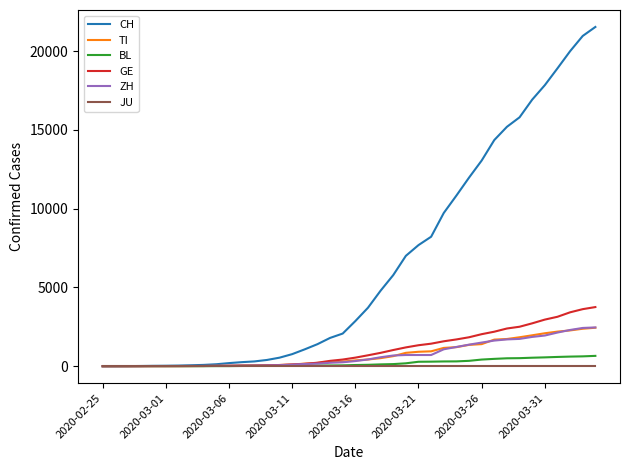

Does the chart display data point markers on the line(s)?

No